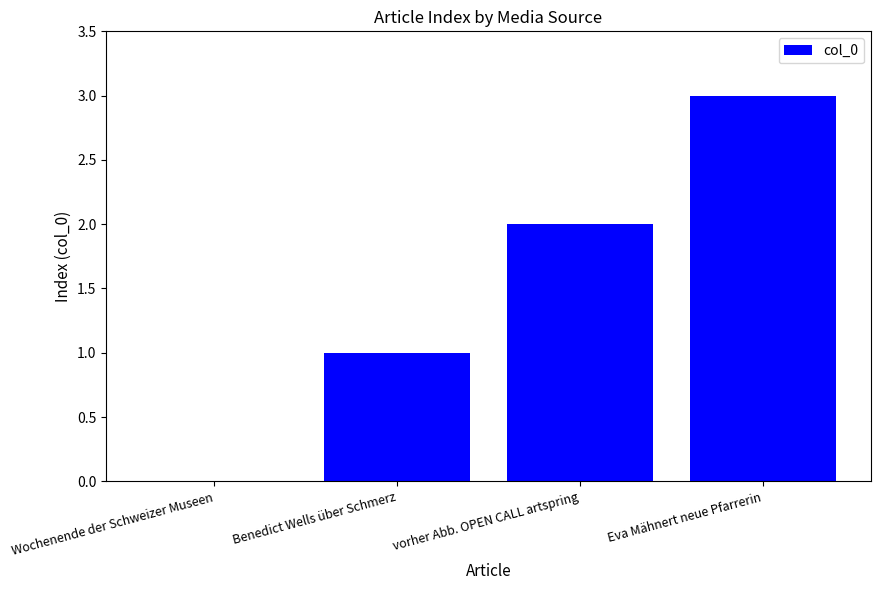

Count the values in the range 1 to 3.

3